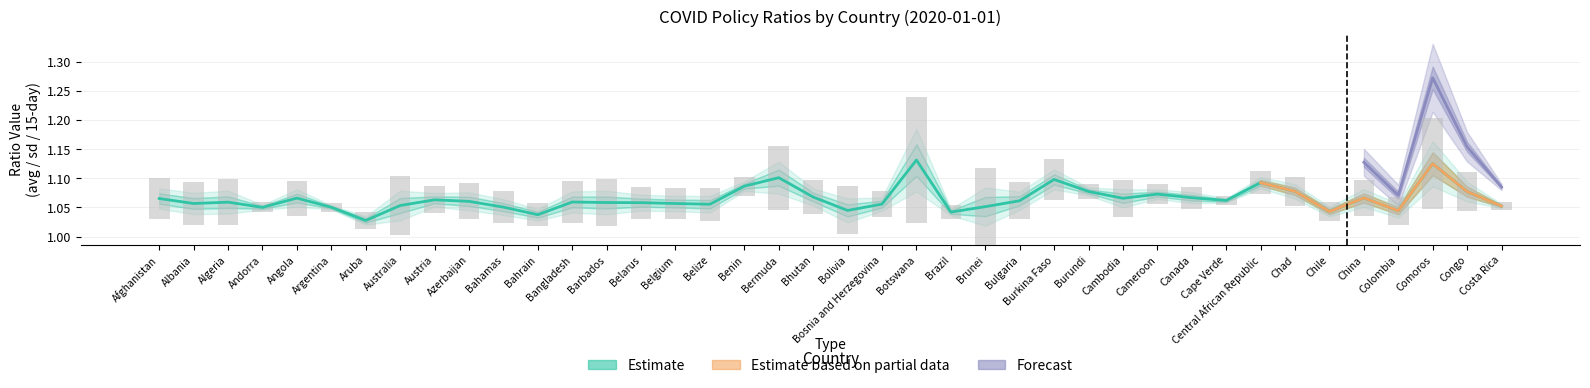

What is the sum of the sd_ratio values at Andorra and Congo?

0.1